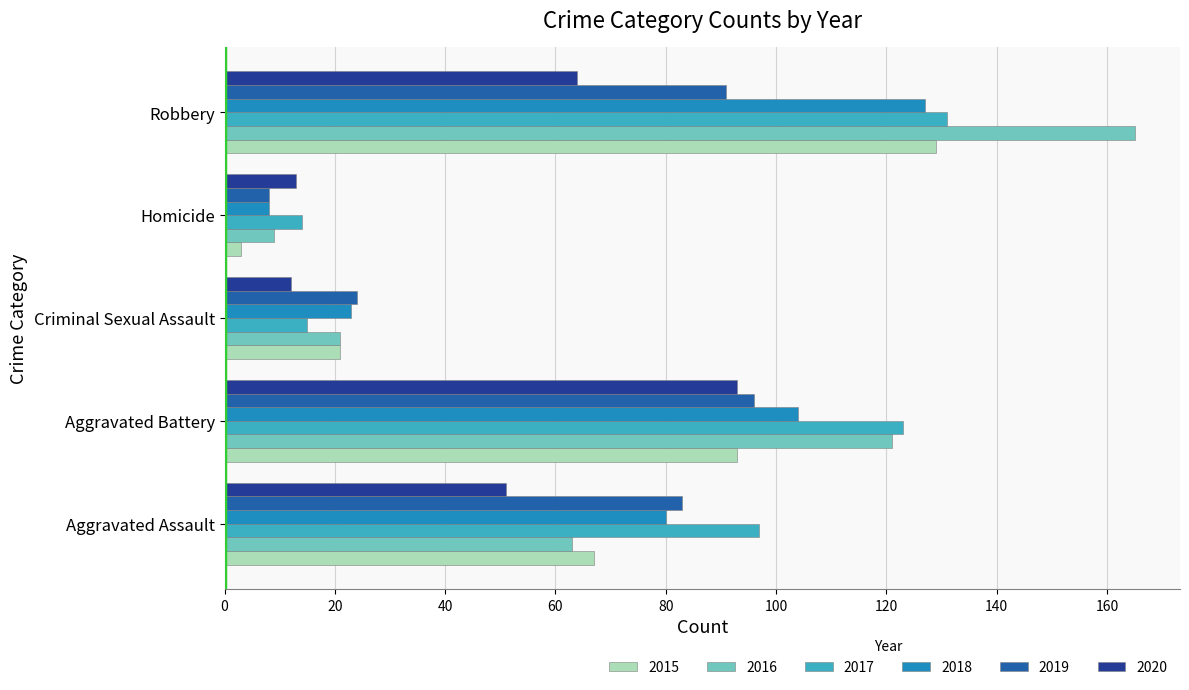

Rank the series at Aggravated Assault from highest to lowest value.

2017, 2019, 2018, 2015, 2016, 2020